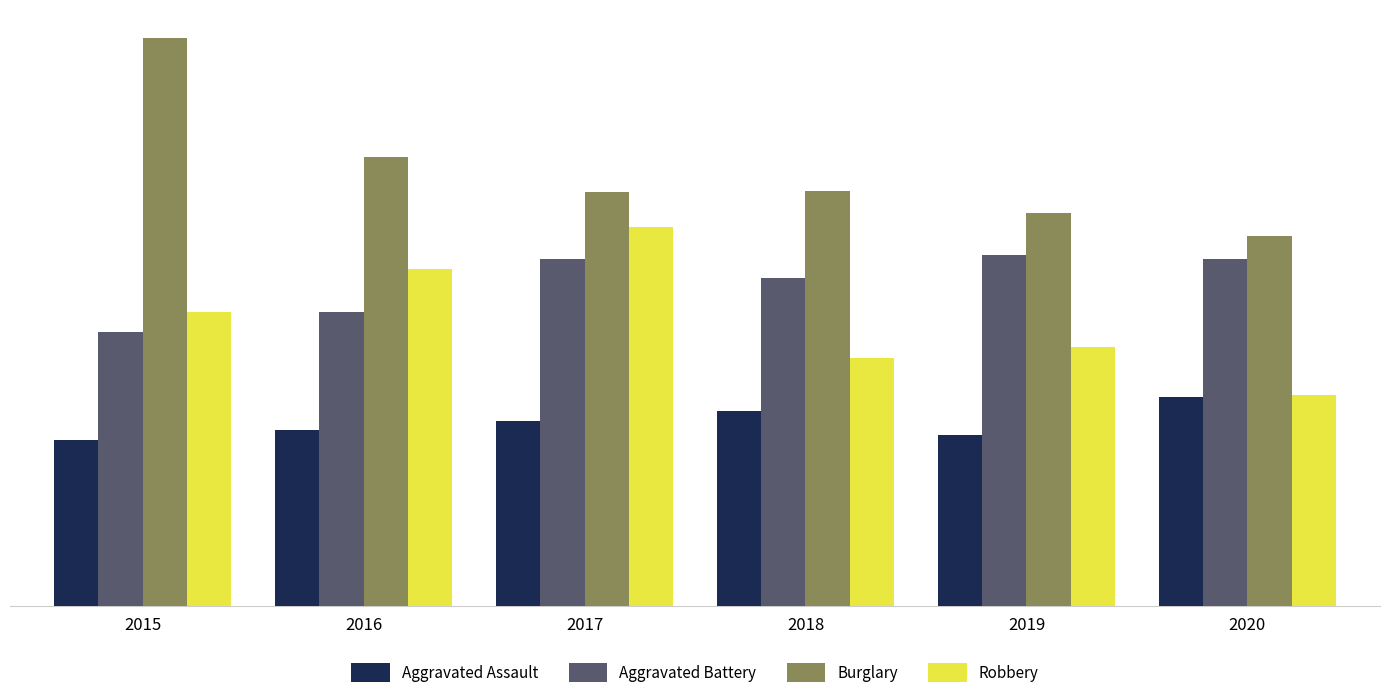

The value of Aggravated Battery at 2018 is 257. True or false?

True